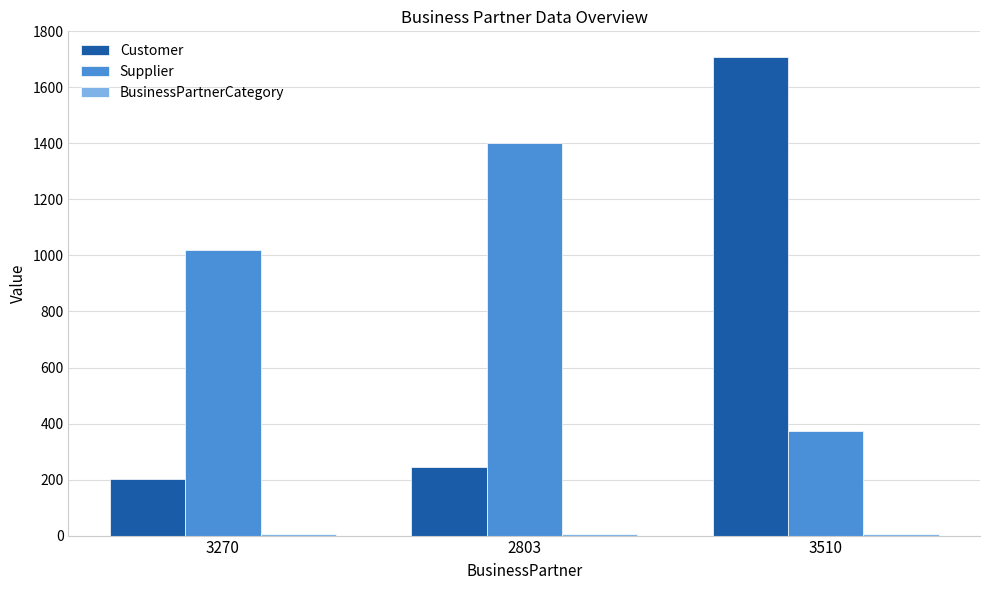

Count the number of data series in this chart.

3